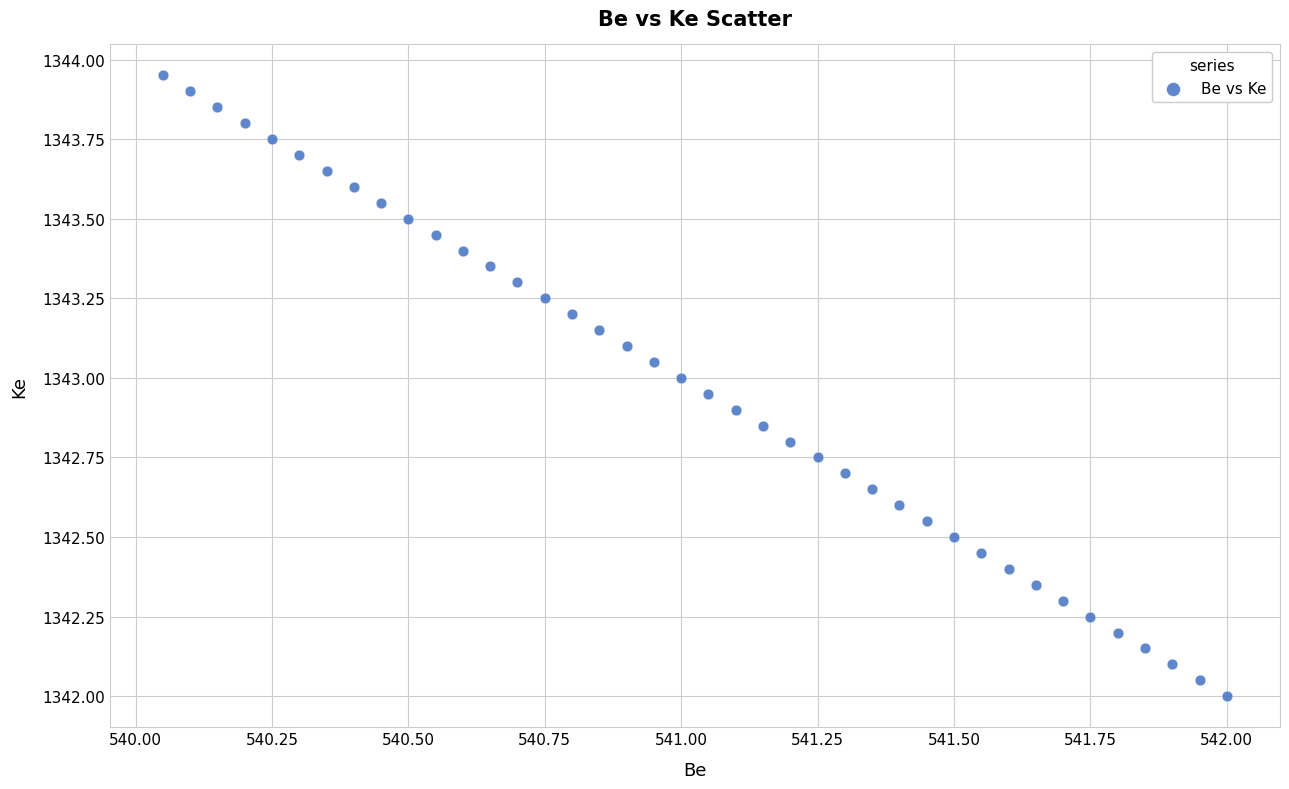

What is the range of X values (max minus min)?

2.0